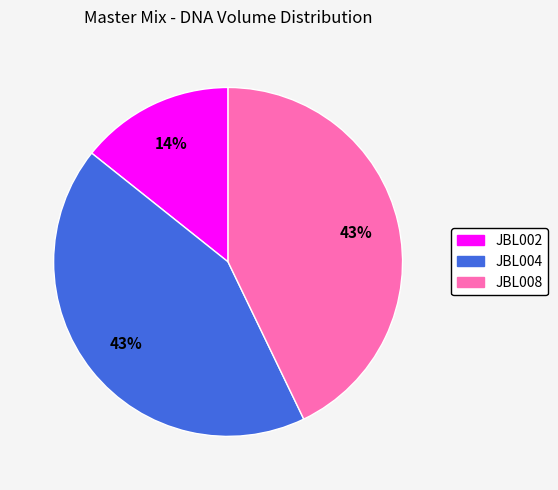

Does JBL008 account for over 50% of the chart?

No